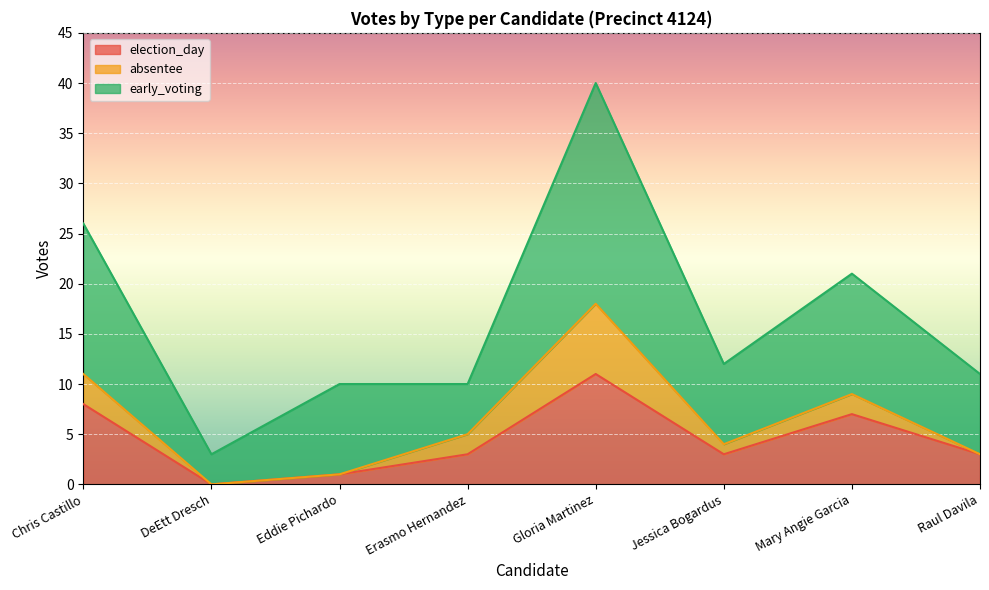

True or false: election_day and early_voting cross at least once.

False